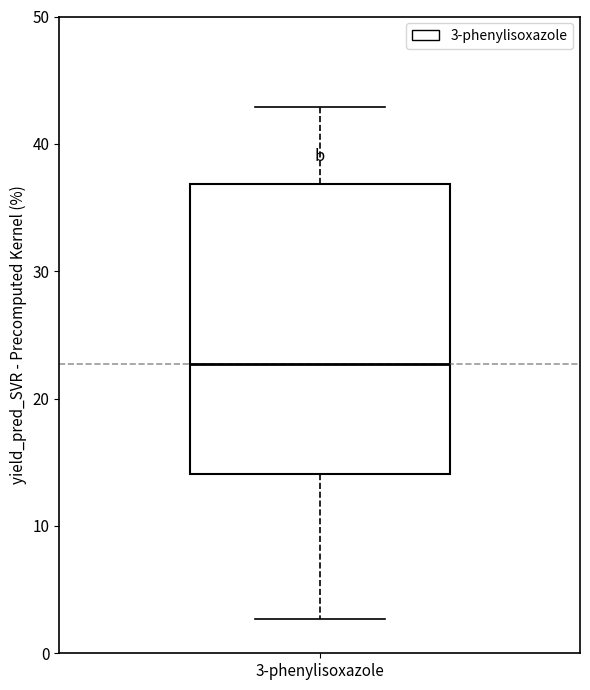

Read this box plot against the y-axis: the position of the median line, the range covered by the box, and the ends of both whiskers. The values are not printed on the chart, so give them approximately, as read against the axis.

median 23, box 14 to 37, whiskers 3 to 43